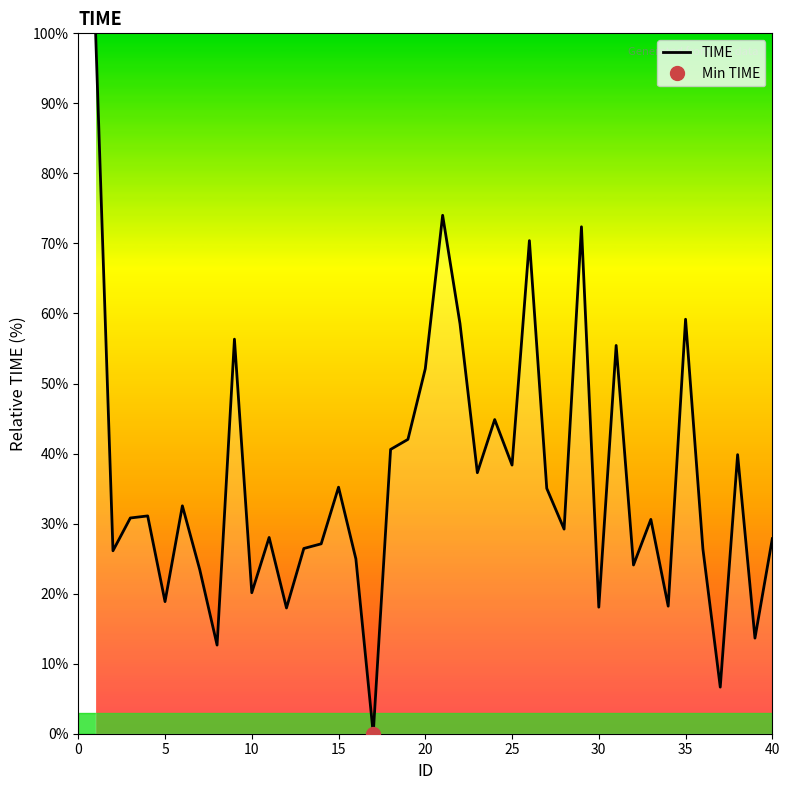

The value of TIME at 10 is 35.6. True or false?

False